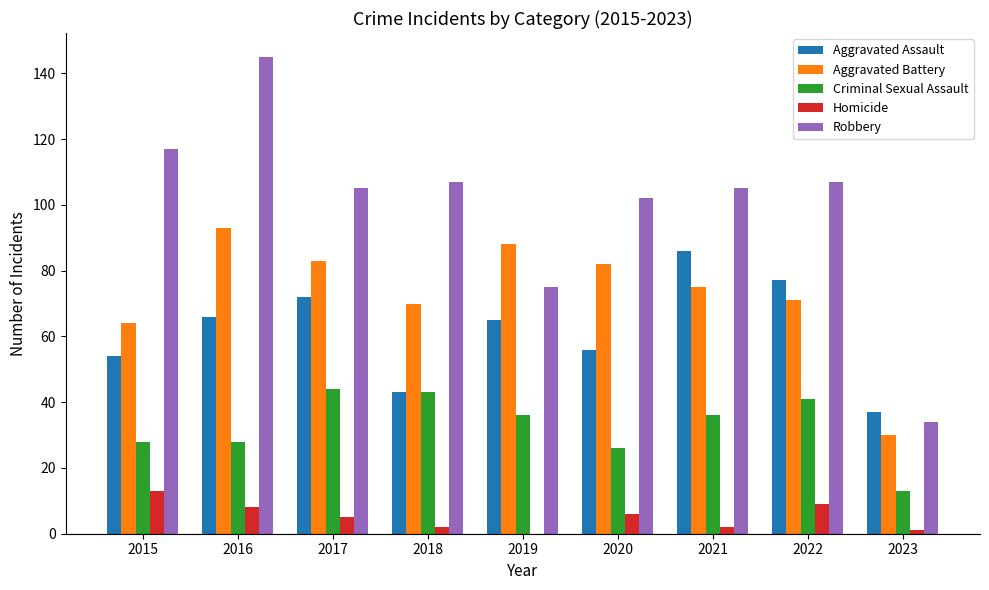

Is the value of Aggravated Battery at 2017 greater than the value of Aggravated Assault at 2023?

Yes